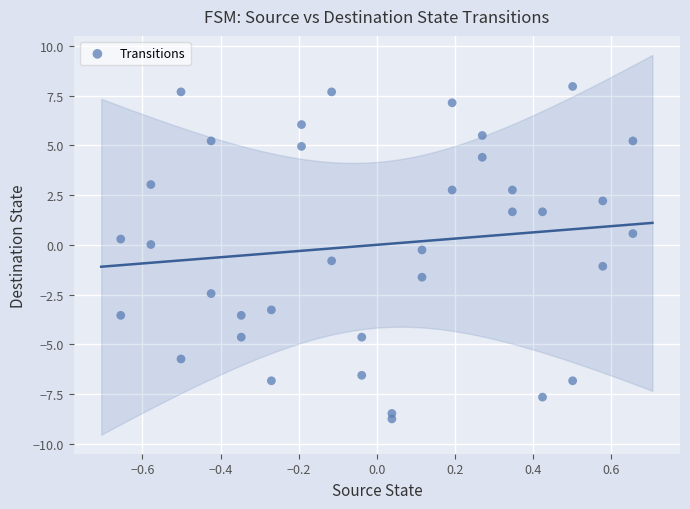

What is the range of Y values (max minus min)?

16.7